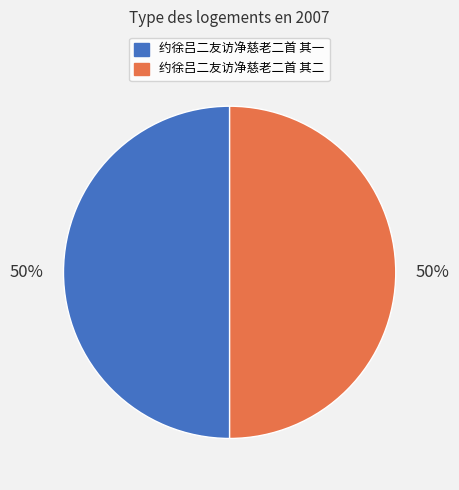

Is the sum of 约徐吕二友访净慈老二首 其一 and 约徐吕二友访净慈老二首 其二 greater than half?

Yes